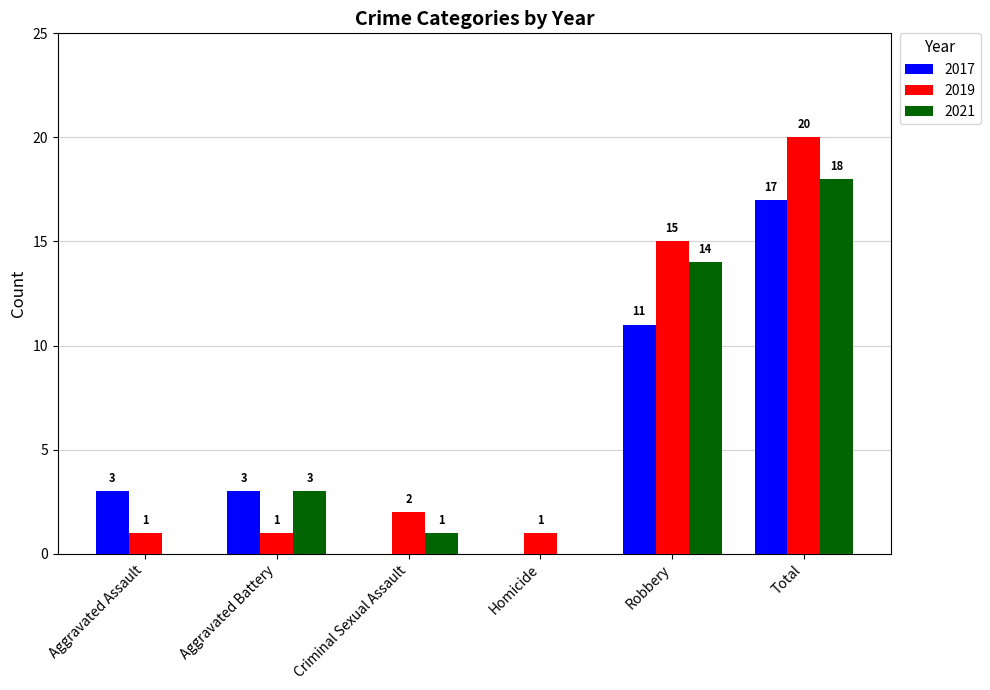

Is the value of 2017 at Total greater than the value of 2019 at Aggravated Assault?

Yes